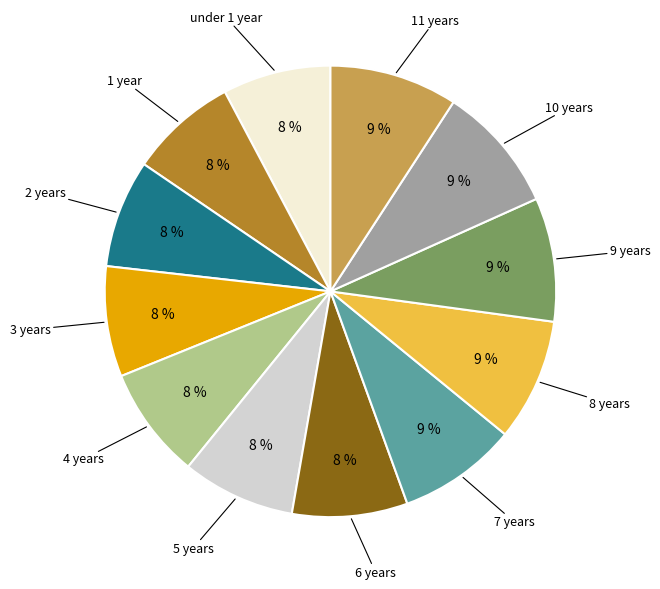

To the nearest percent, what is the average slice percentage?

8%